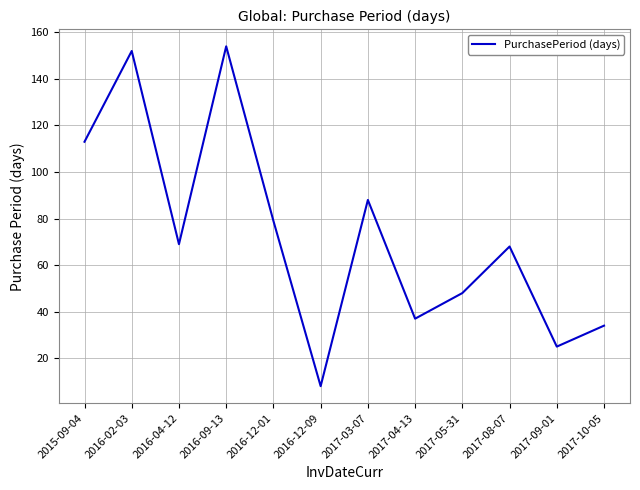

Read the value at 2016-12-01.

79